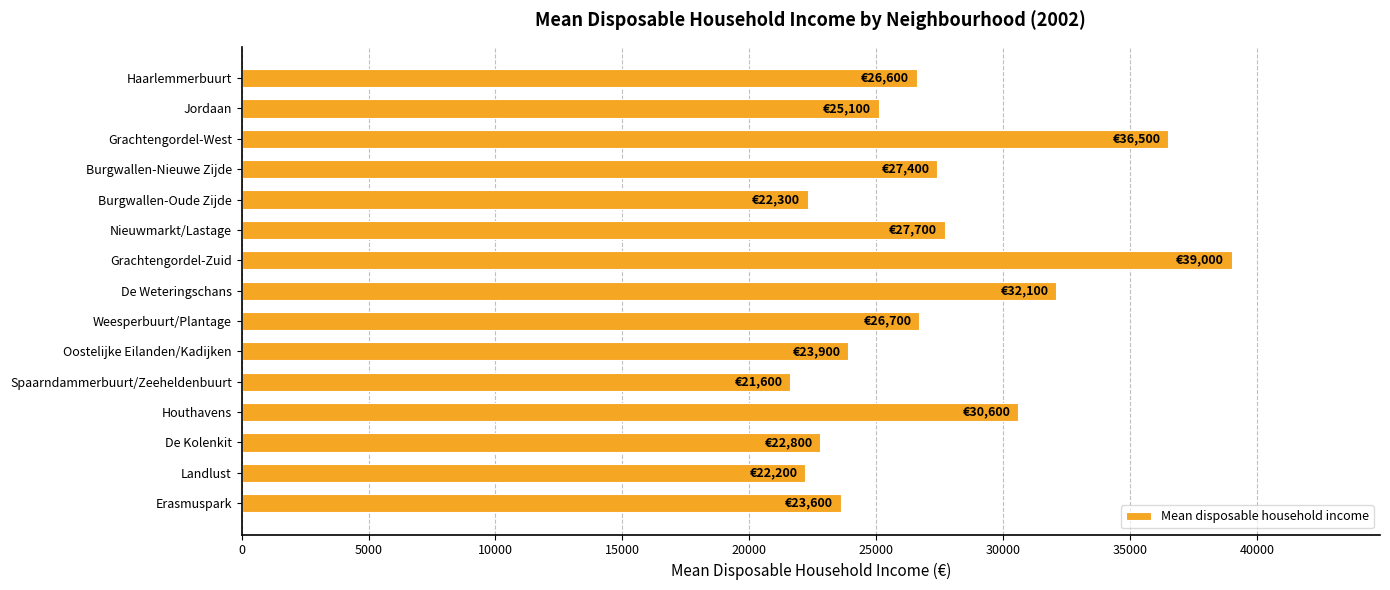

What is the value of the 1st bar from the top?

26600